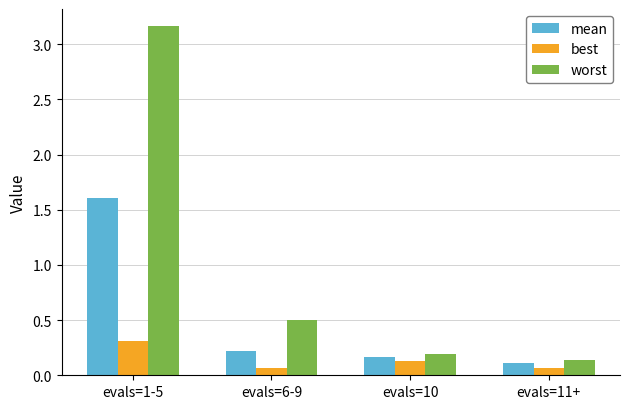

What is the difference between the second highest and second lowest values in the worst series?

0.3